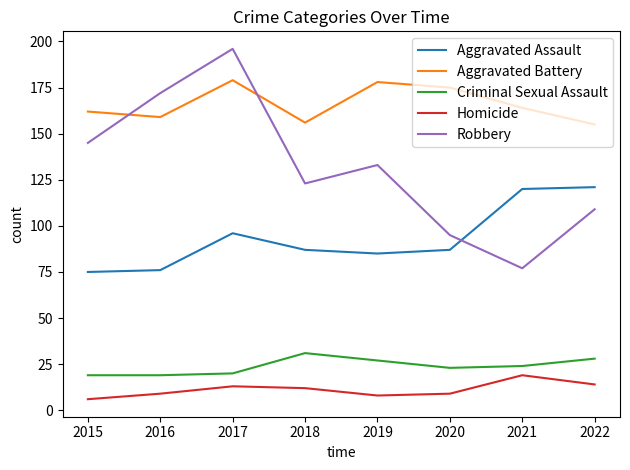

At how many categories does at least one series exceed 116?

8